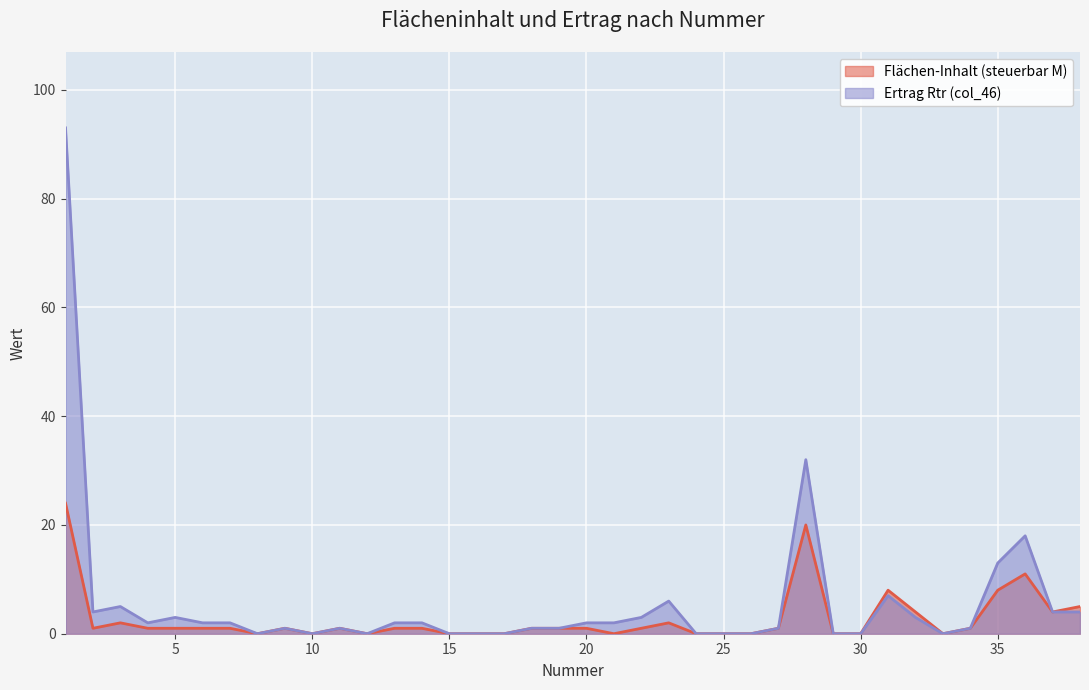

What is the difference between the highest and lowest values at 20?

1